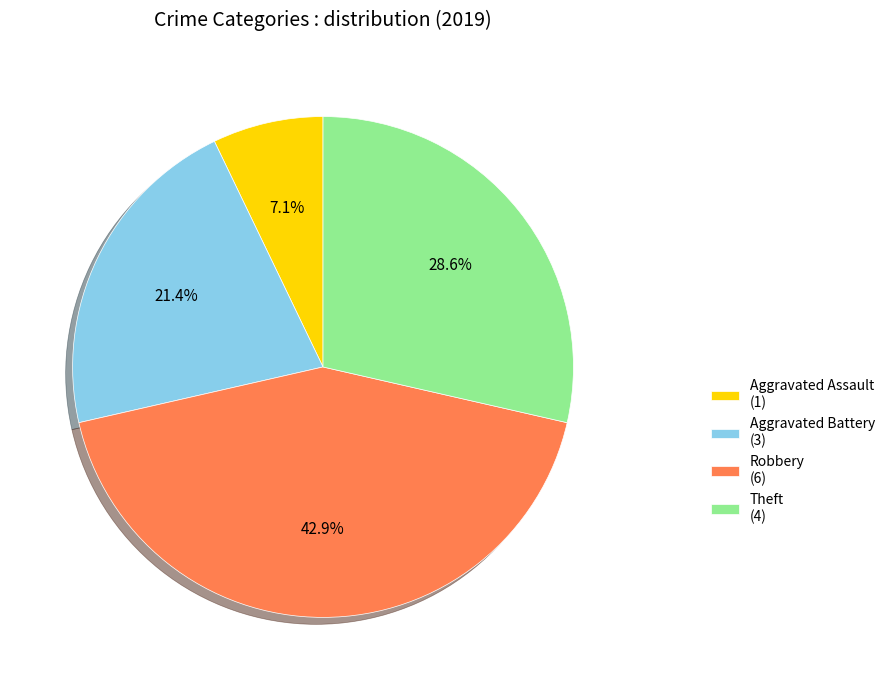

Does Theft represent more than half of the total?

No